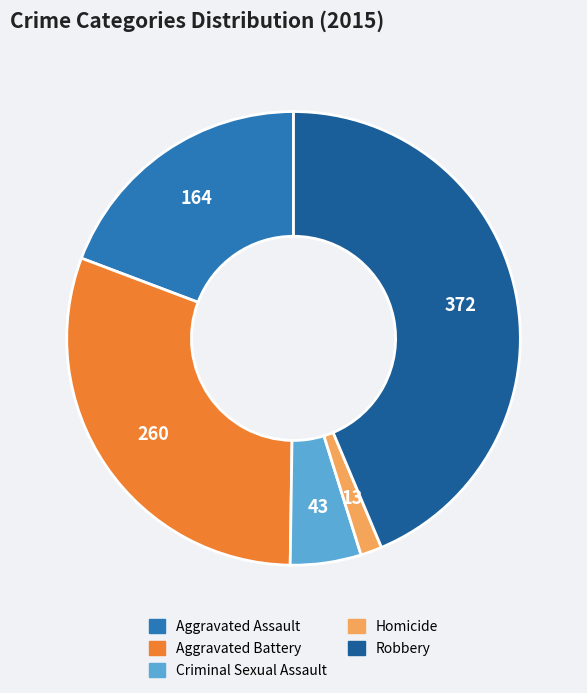

Does Robbery account for over 50% of the chart?

No